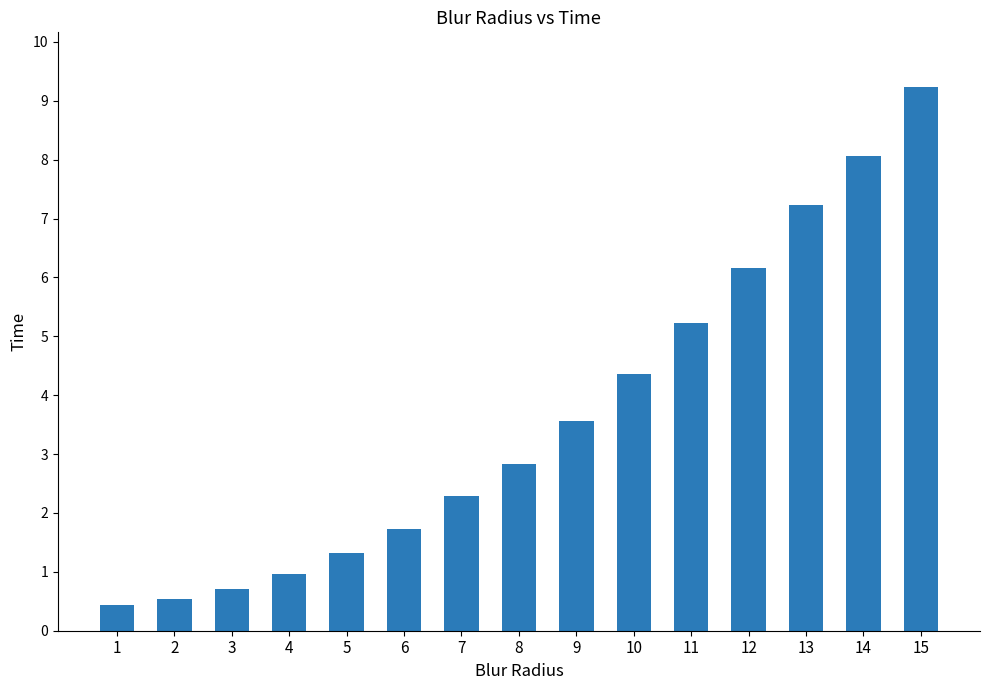

Which category has the lowest value across all series?

1